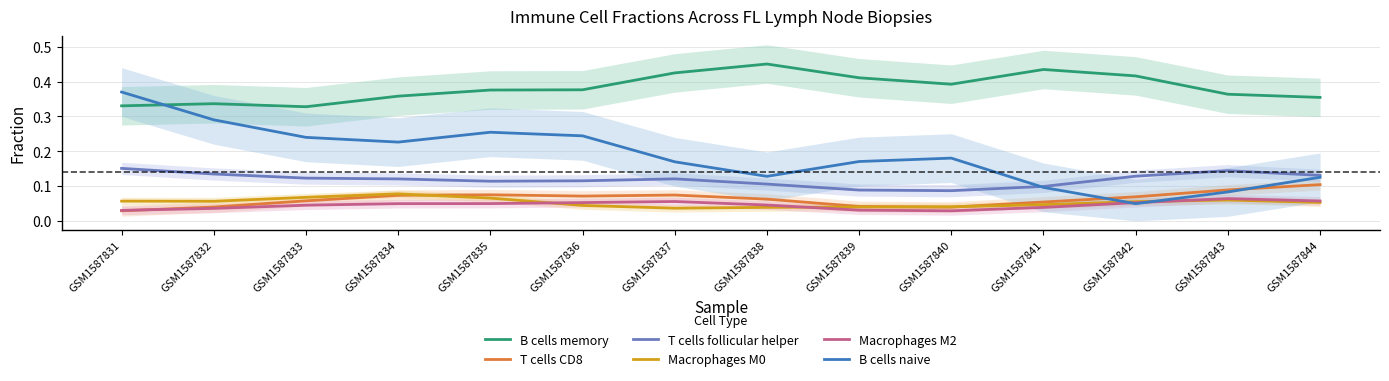

At which label is B cells memory closest to 0?

GSM1587833